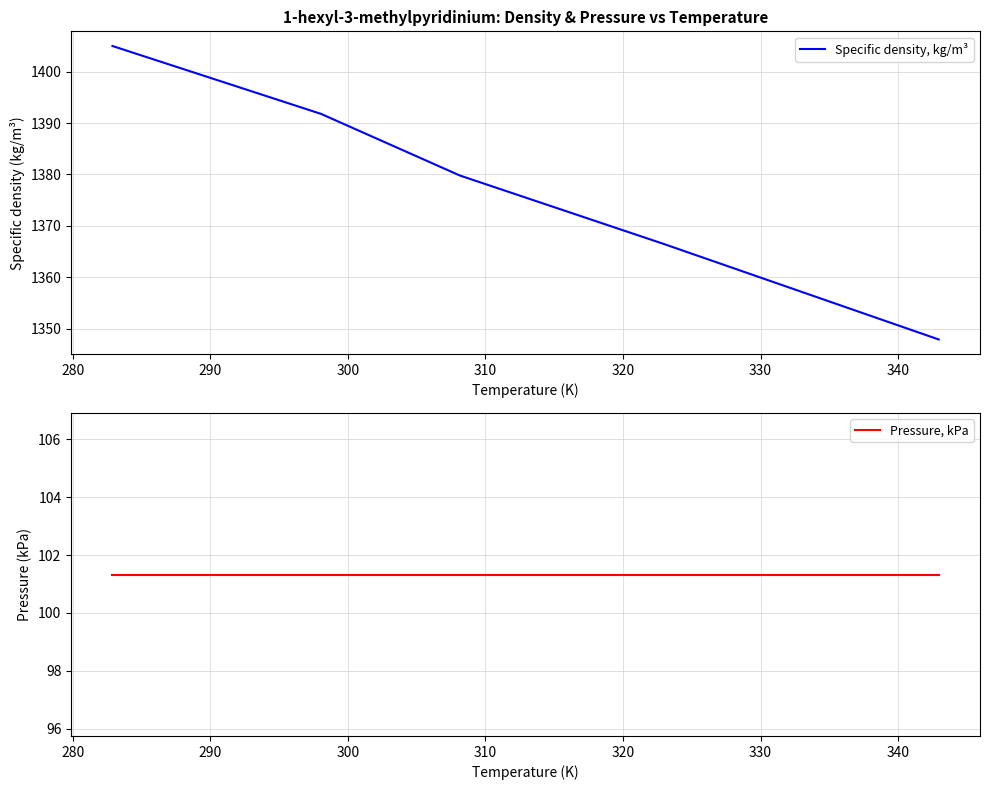

What is the minimum value for Specific density, kg/m³?

1347.9